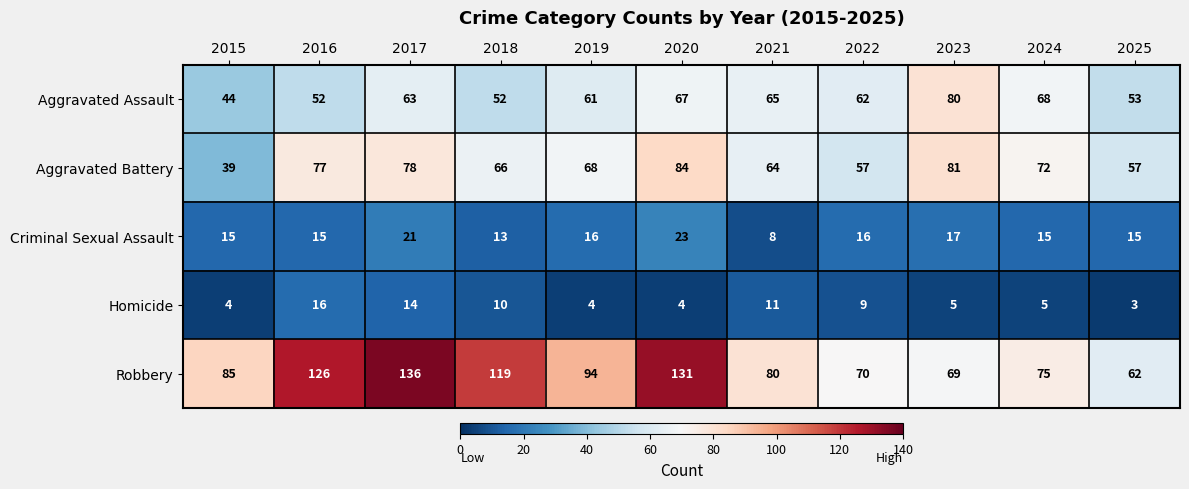

What is the difference between the Criminal Sexual Assault values at 2019 and 2020?

7